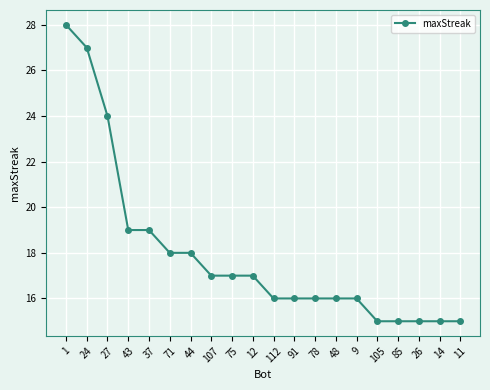

Count the number of data series in this chart.

1